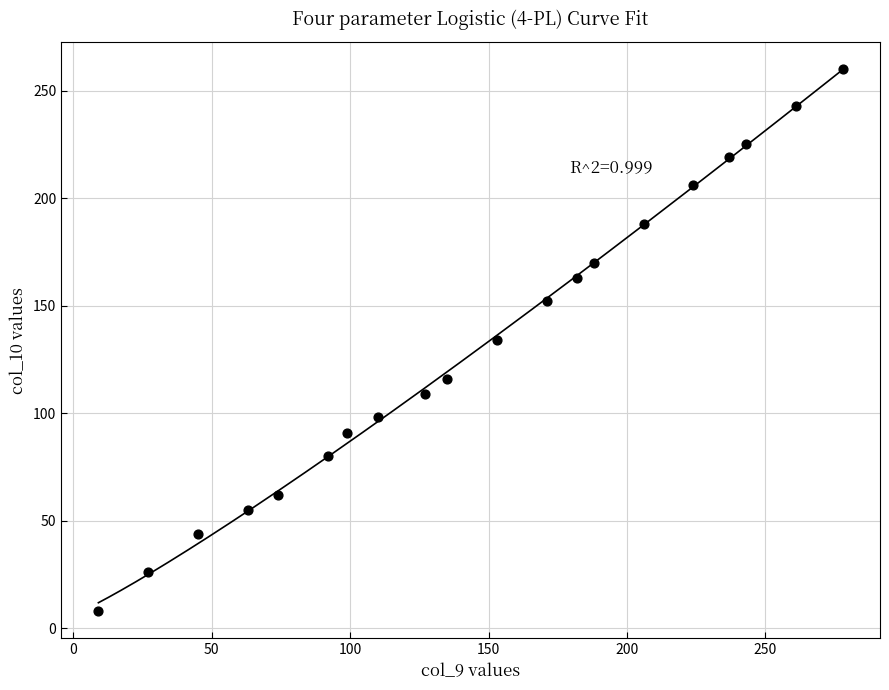

What is the range of Y values (max minus min)?

252